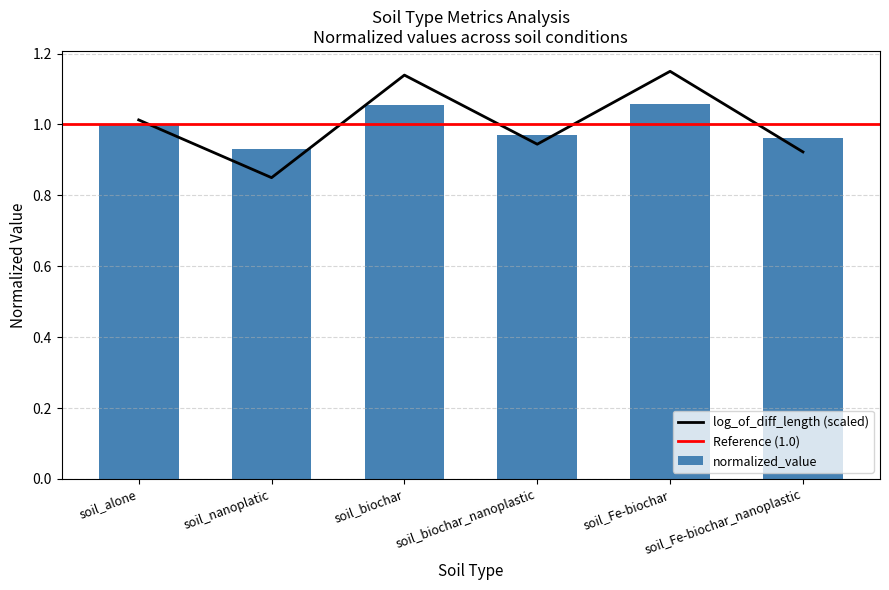

Which category has the highest value in the normalized_value series?

soil_Fe-biochar